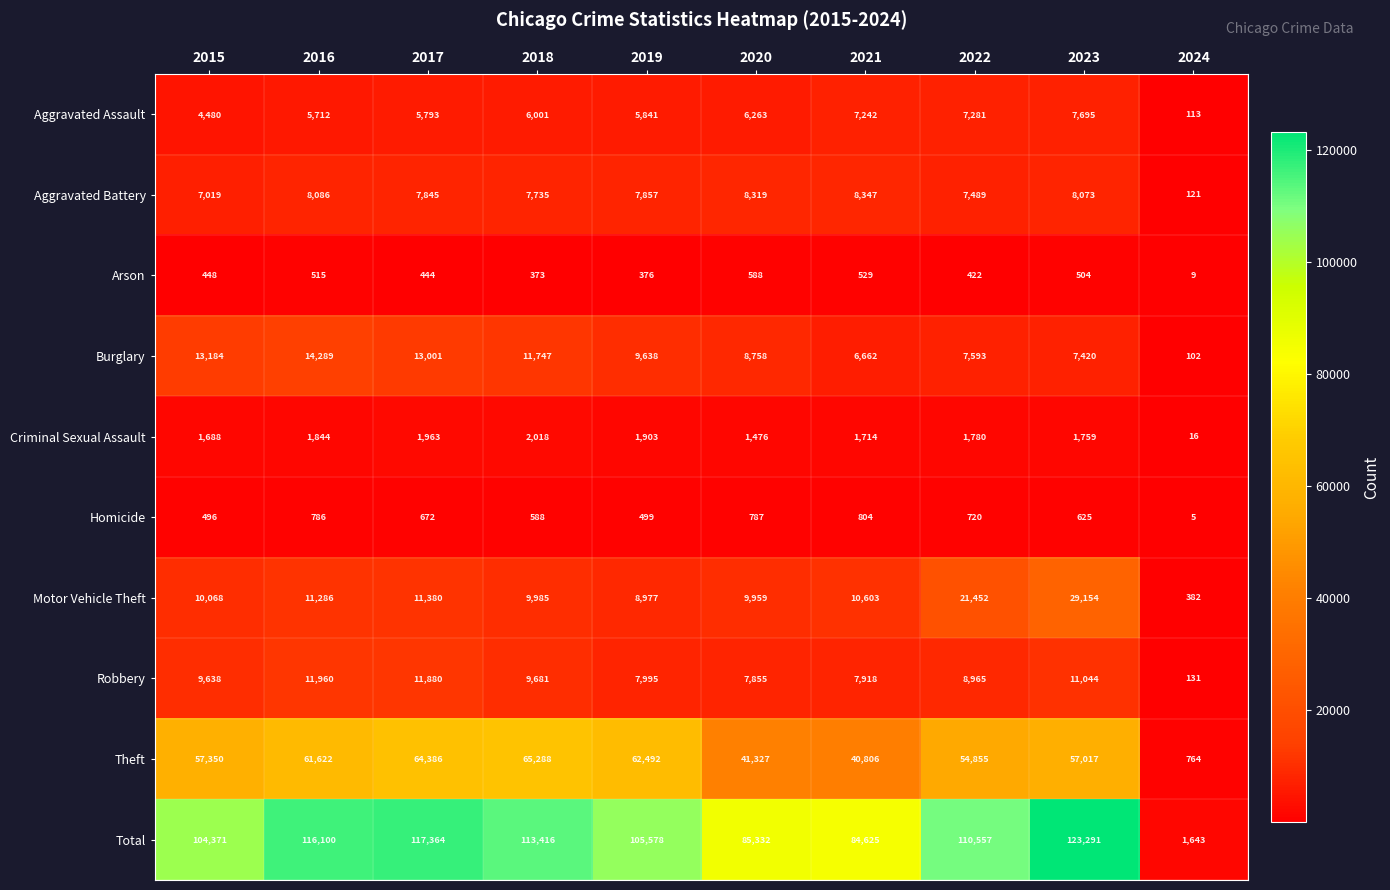

What is the highest value of the Motor Vehicle Theft series?

29154